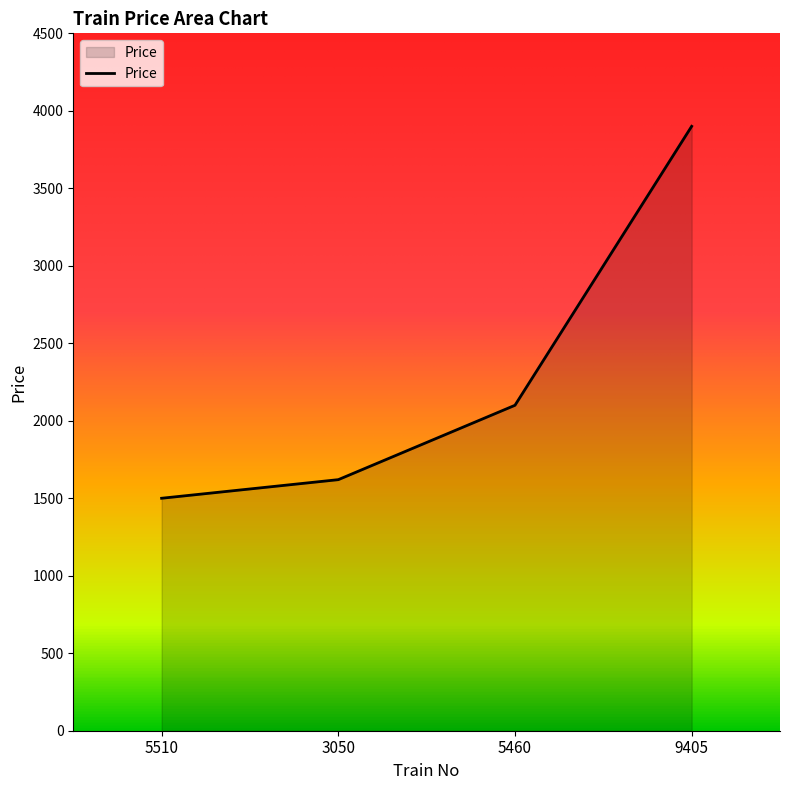

Reading left to right, transcribe all the data shown in this chart.

5510=1500	3050=1620	5460=2100	9405=3900